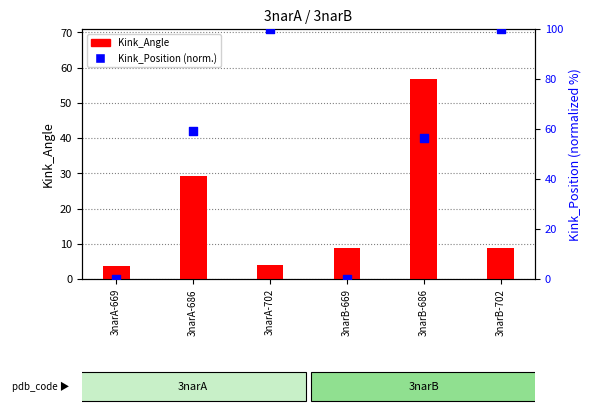

Which series contains the lowest Y value?

Kink_Position (normalized)